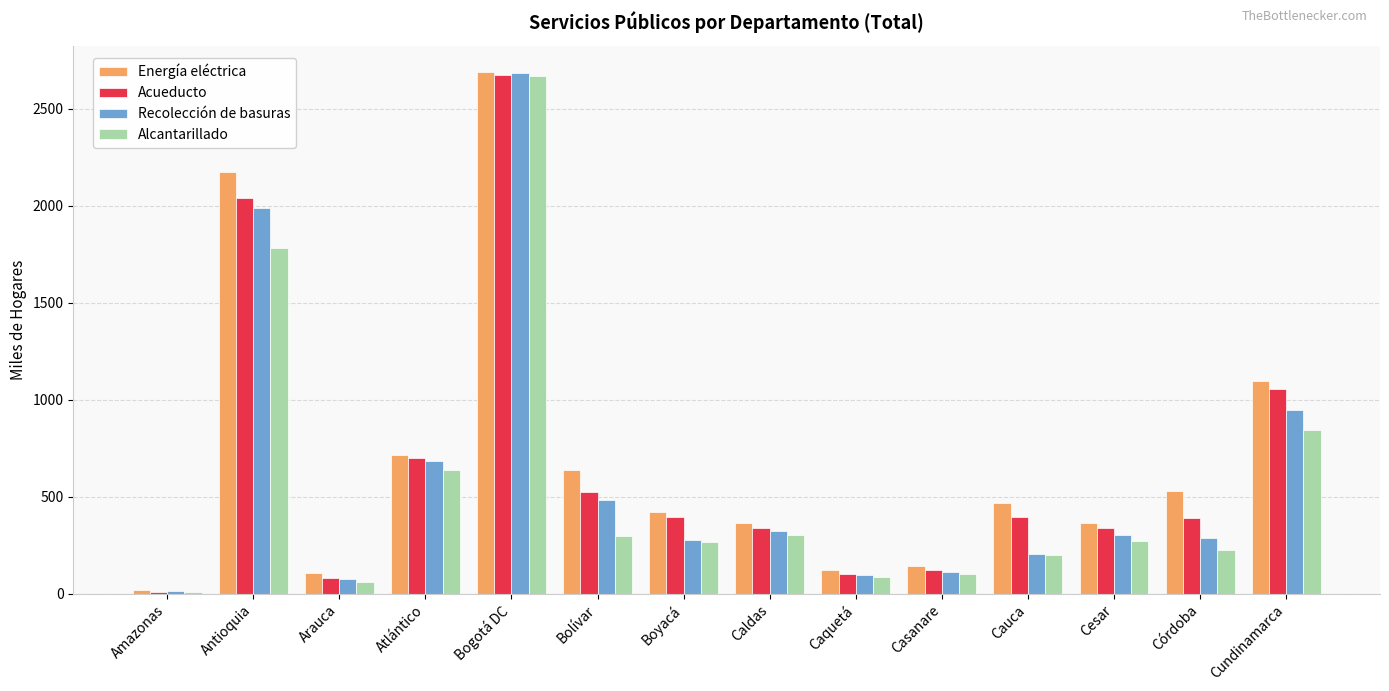

Count the number of categories in the chart.

14